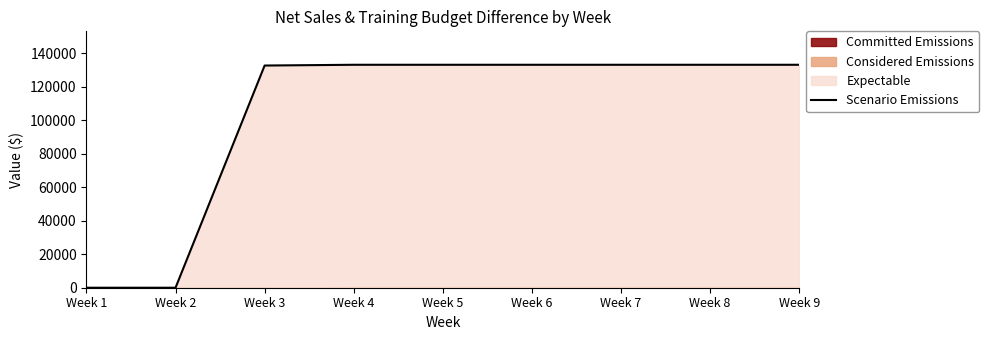

What is the average value?

103462.3